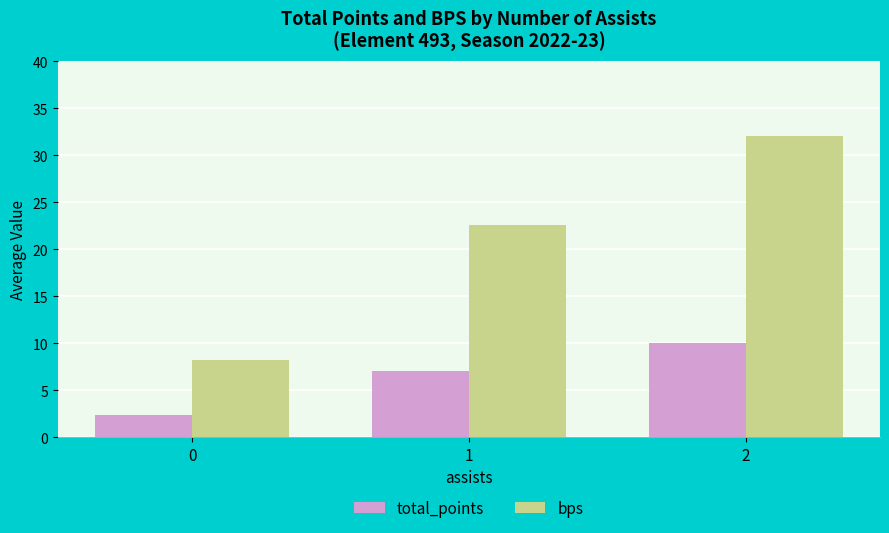

List the series in order of their peak value, lowest first.

total_points, bps